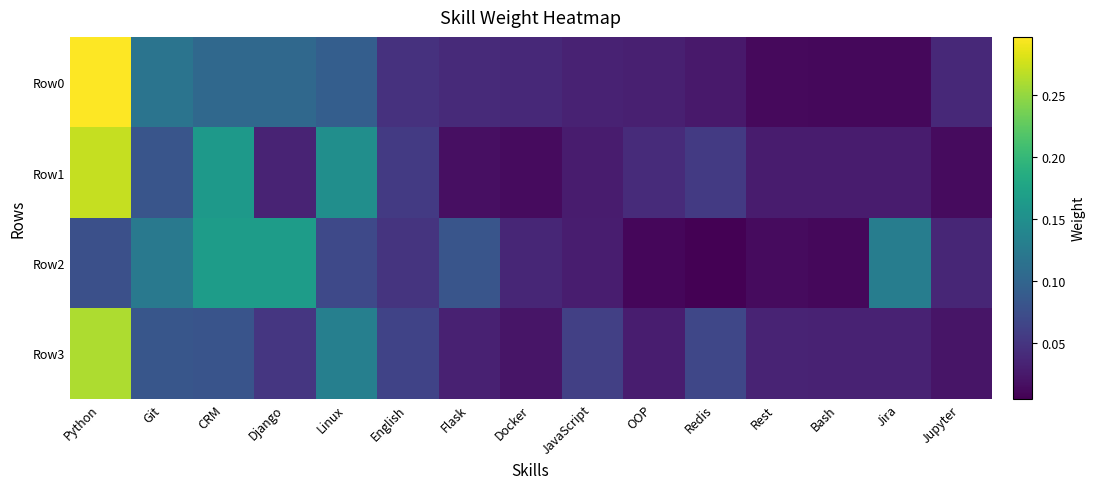

Rank the series at Flask from highest to lowest value.

Row2, Row0, Row3, Row1